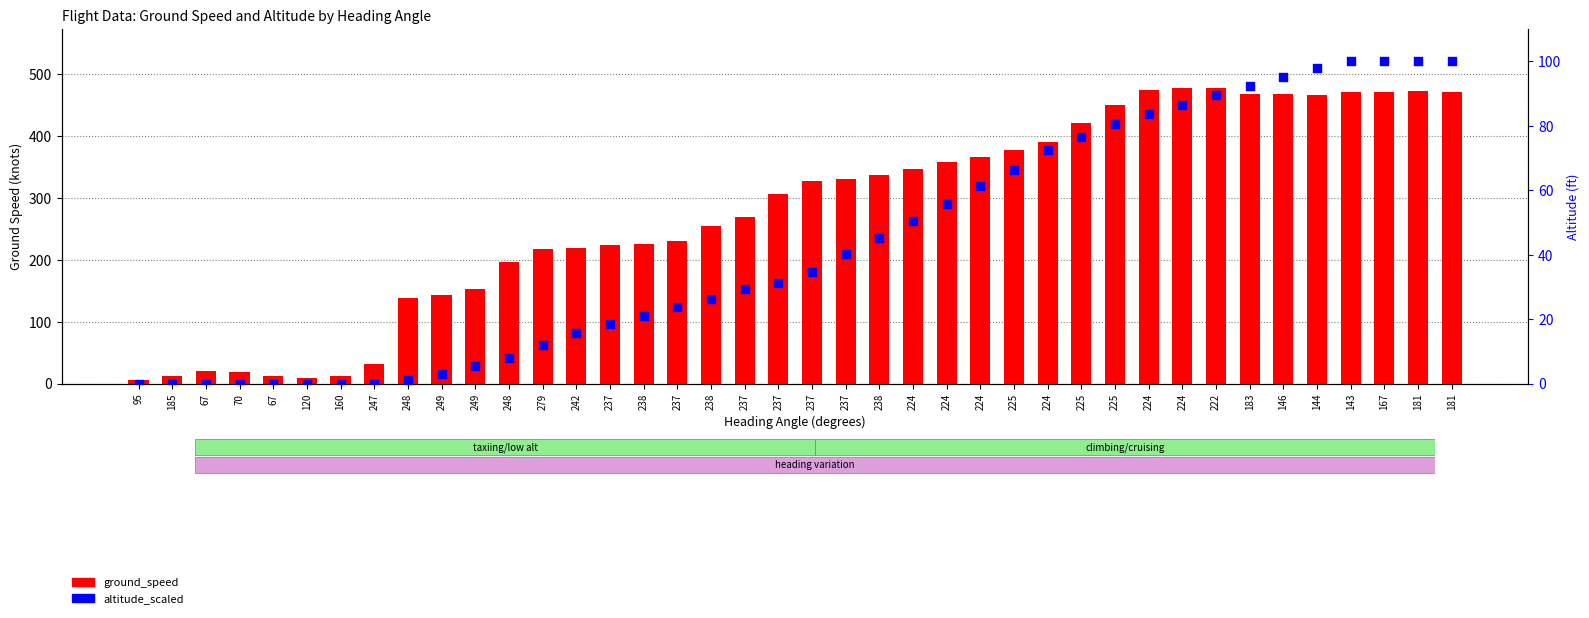

What is the total value across all series at 167?

572.0